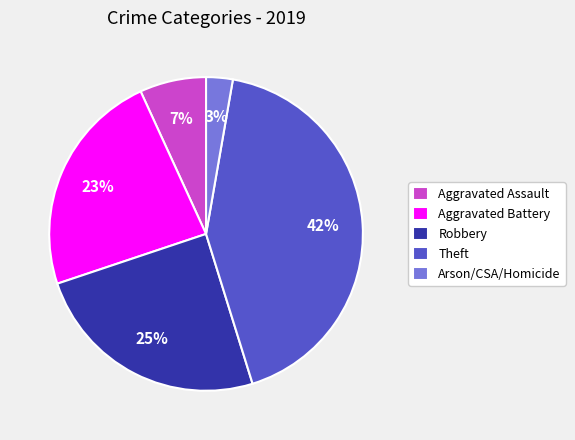

Is there any slice that represents more than half of the pie?

No